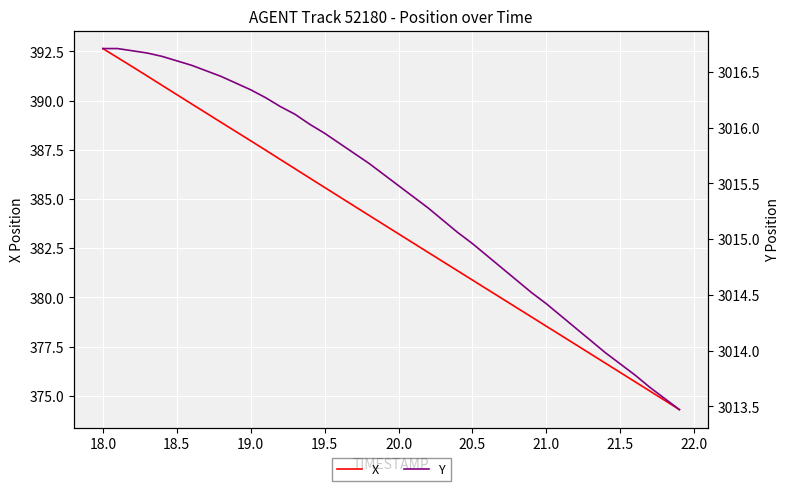

What is the value of the Y point at the 23rd from the left?

3015.3